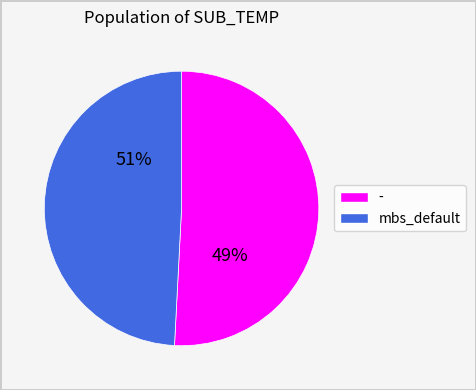

True or false: 2 accounts for 40% of the total.

False